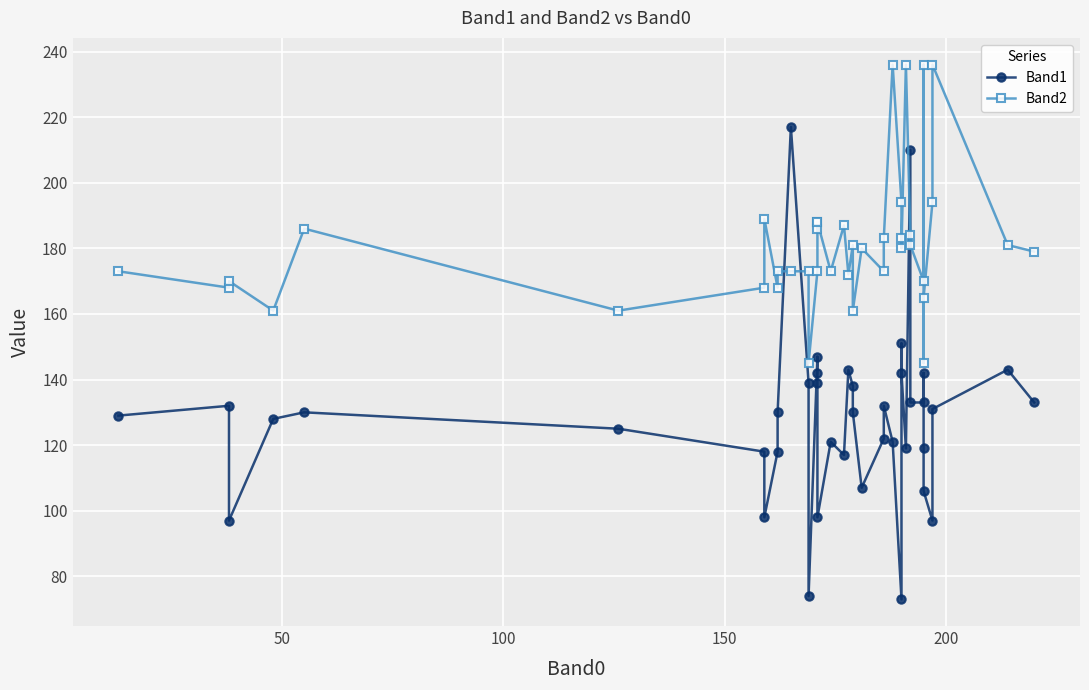

What is the sum of all Band1 values?

5124